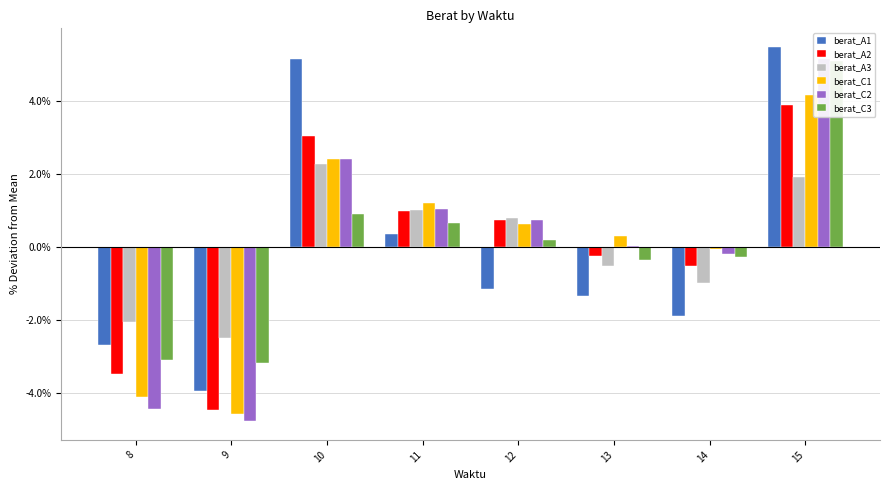

Are the bars grouped side by side (vs. stacked)?

Yes